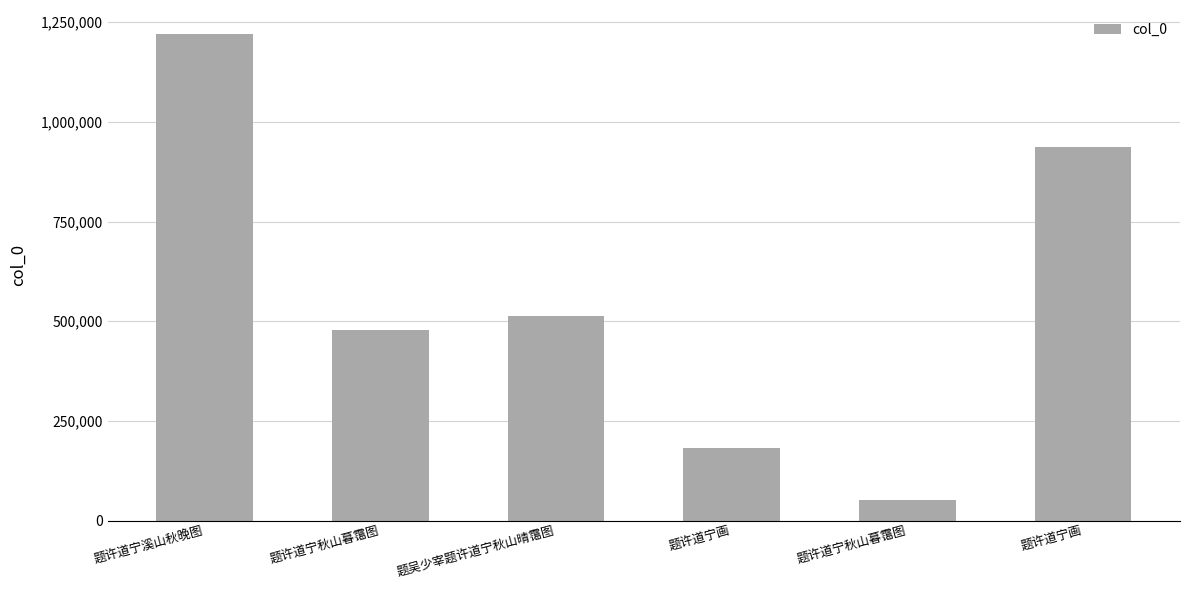

Count the number of categories in the chart.

6